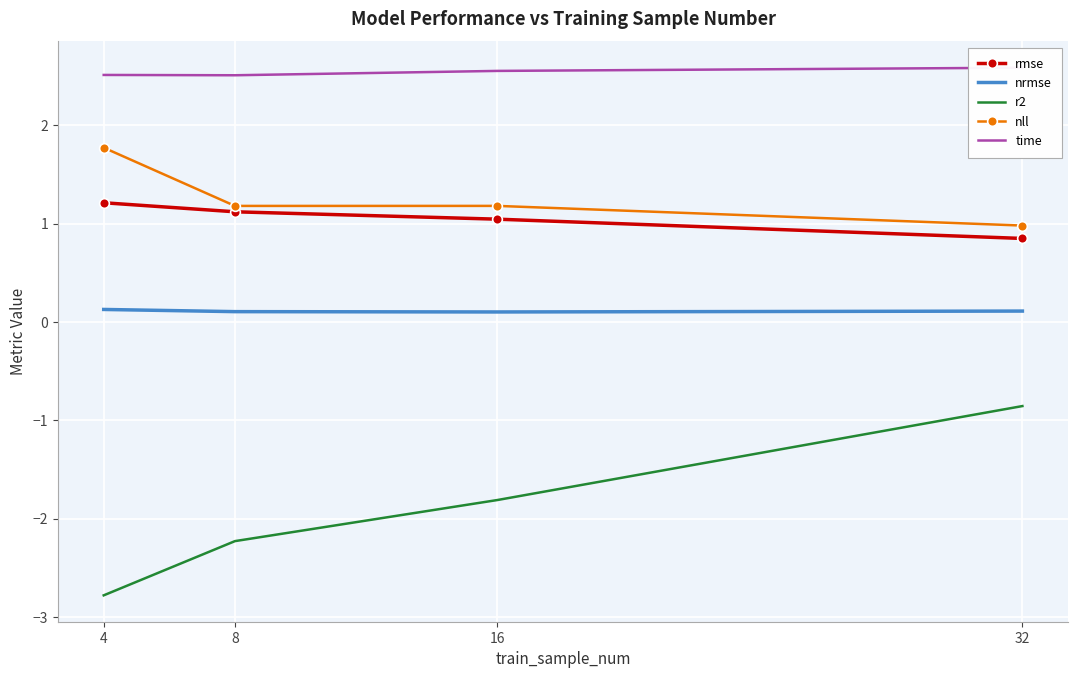

How many data points does each series have?

4